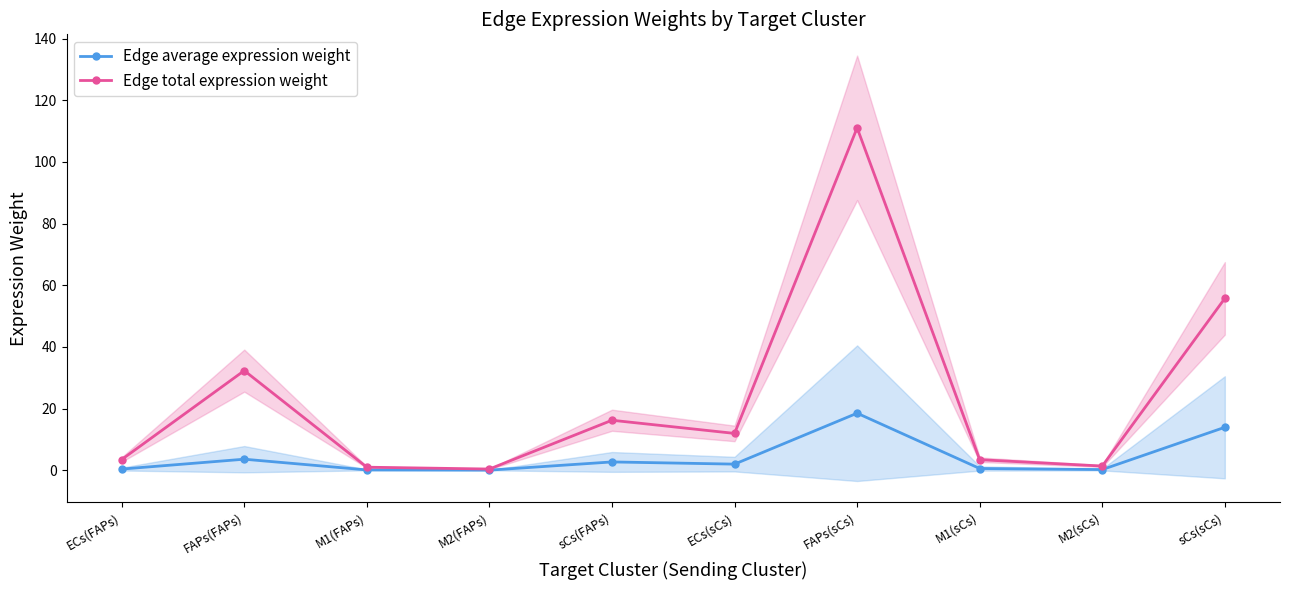

True or false: Edge total expression weight has a value of 32.3 at FAPs(FAPs).

True